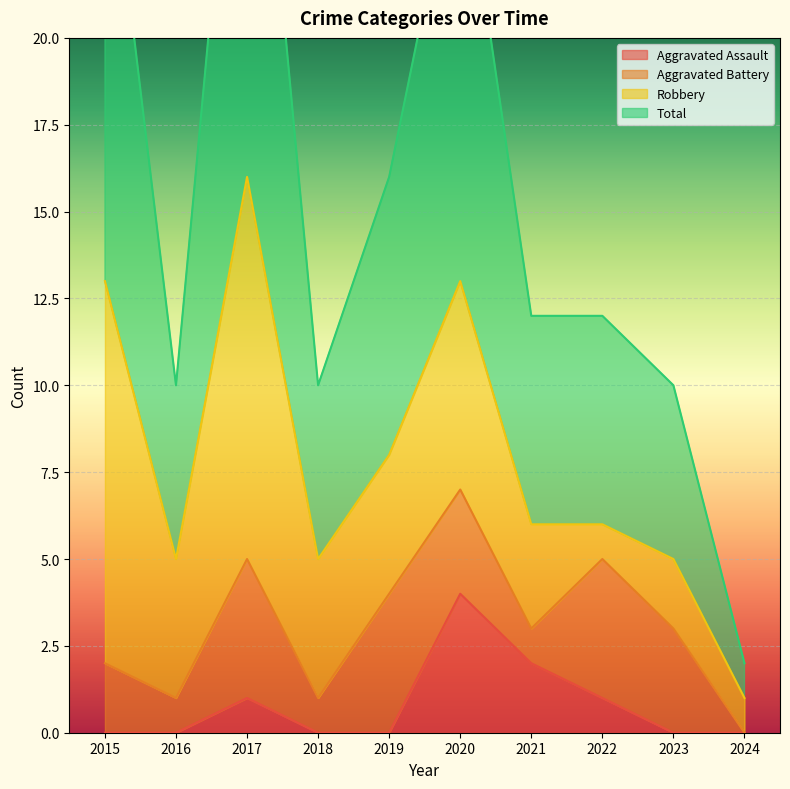

Is it true that Aggravated Assault equals 2 at 2022?

False